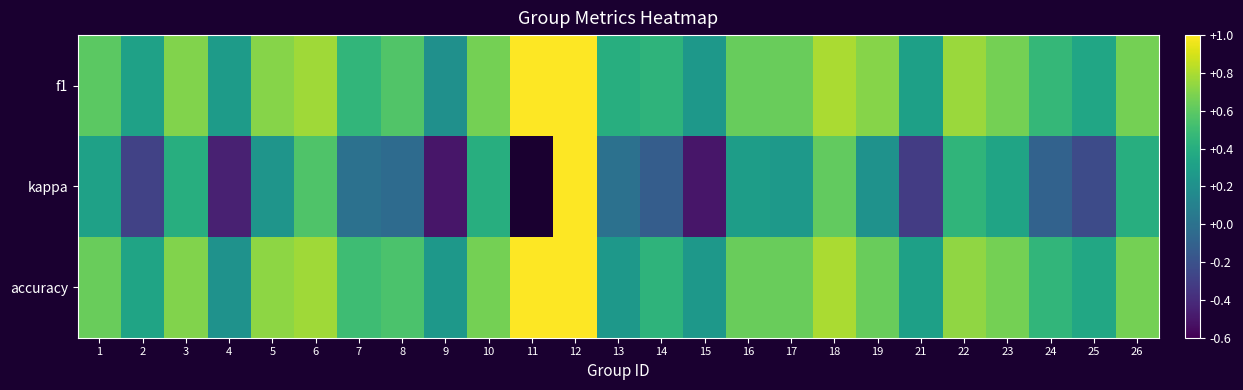

True or false: f1 has a value of 0.2 at 16.

False